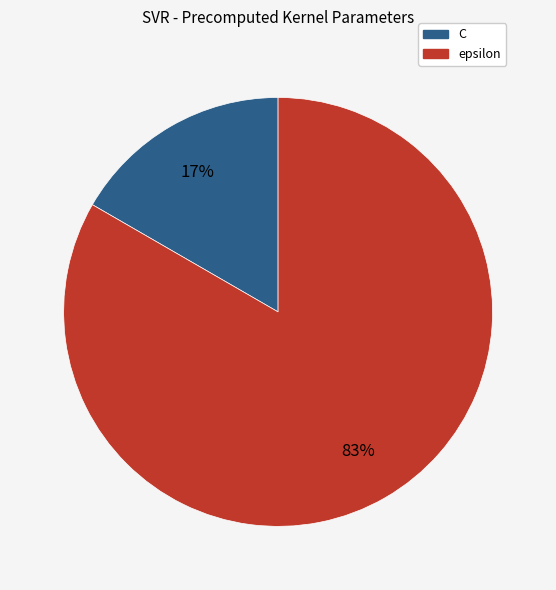

To the nearest percent, what portion does C represent?

17%